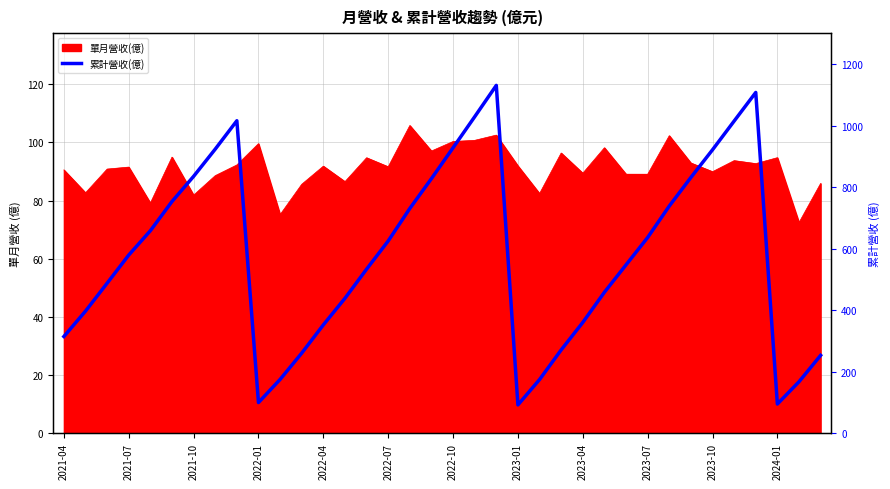

Reading left to right, what are all the values shown in this chart?

314.3	396.9	487.7	579.2	658.4	753.3	835.2	923.7	1016.0	99.6	174.7	260.3	352.1	438.6	533.3	625.0	730.7	827.8	928.1	1029.0	1131.0	91.9	174.3	270.7	360.1	458.2	547.3	636.3	738.6	831.5	921.5	1015.0	1108.0	94.7	167.2	253.0